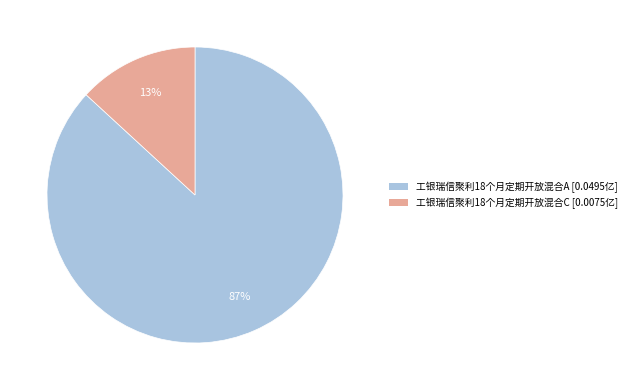

Combined, do 工银瑞信聚利18个月定期开放混合C [0.0075亿] and 工银瑞信聚利18个月定期开放混合A [0.0495亿] account for over 50%?

Yes